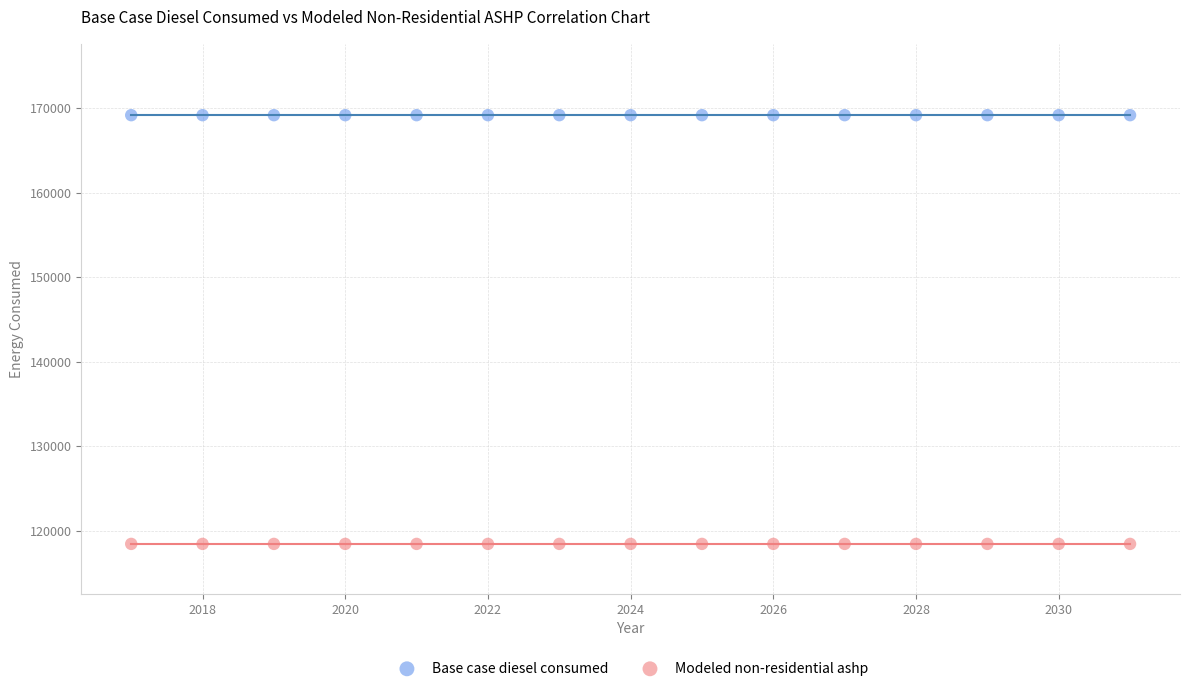

Which series contains the highest Y value?

Base case diesel consumed